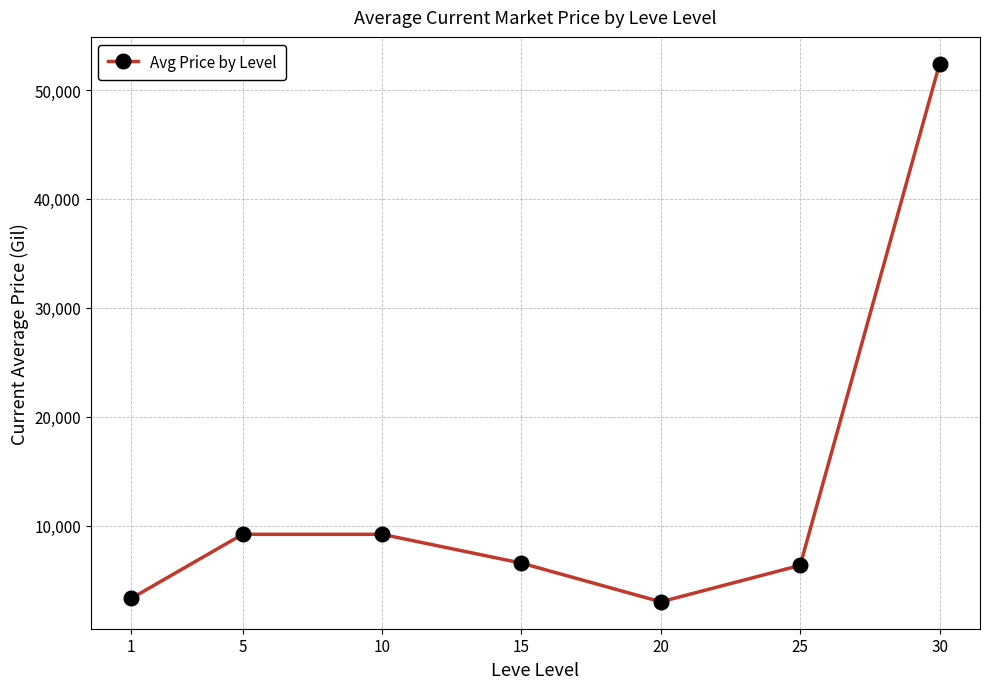

How many values are below 6555?

3